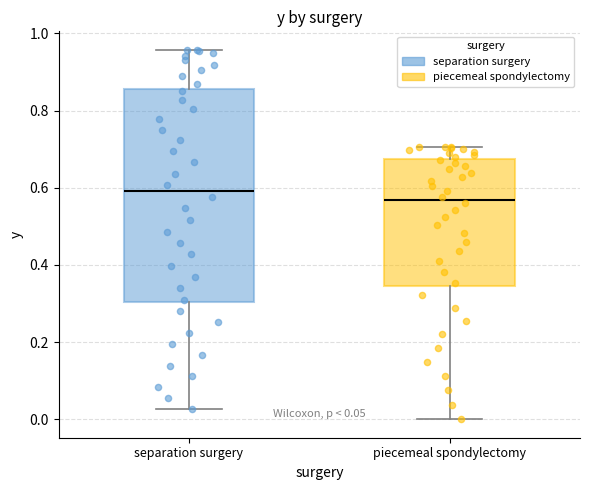

Which box is the tallest, from its lower edge to its upper edge?

separation surgery